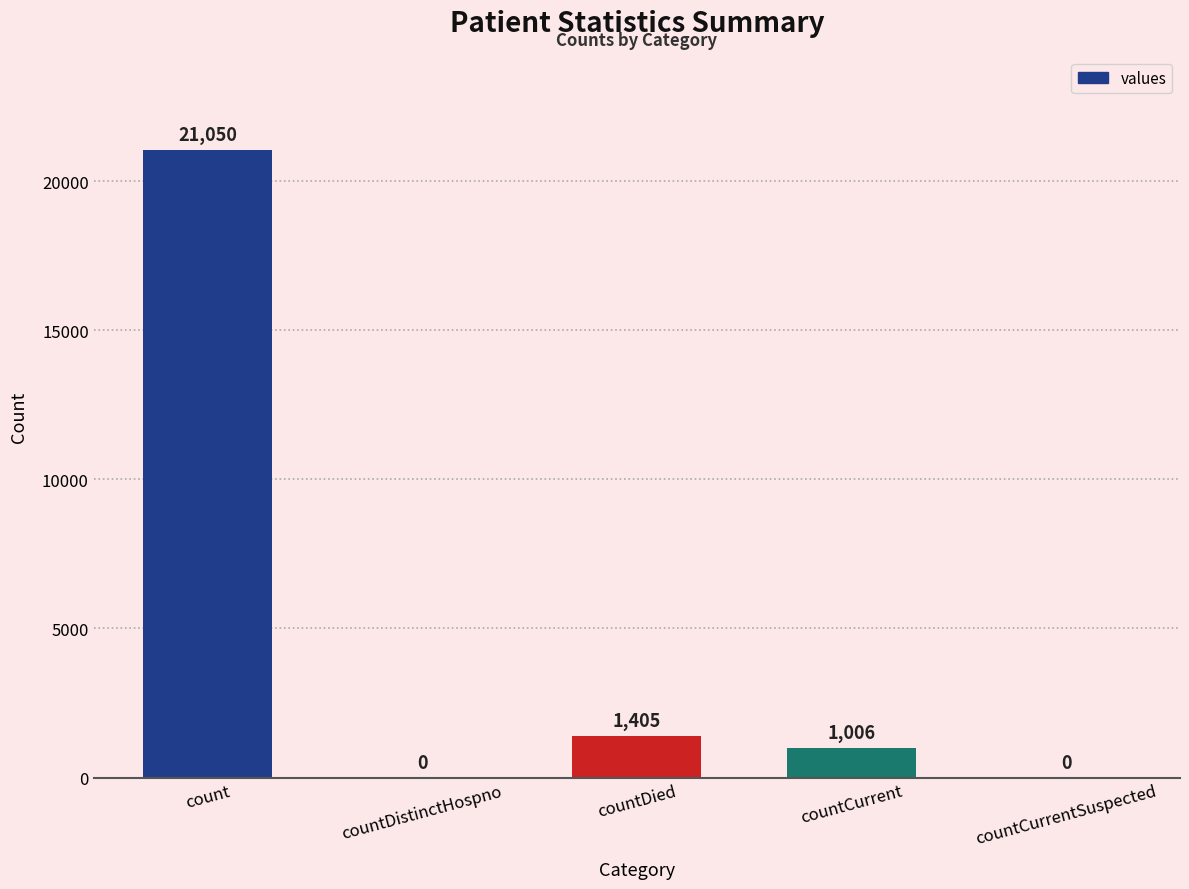

Are the bars horizontal?

No